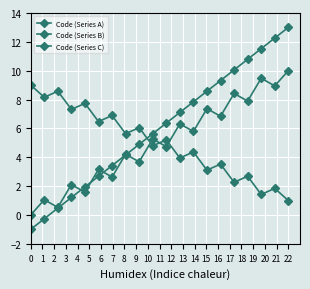

How many categories are shown in the chart?

20